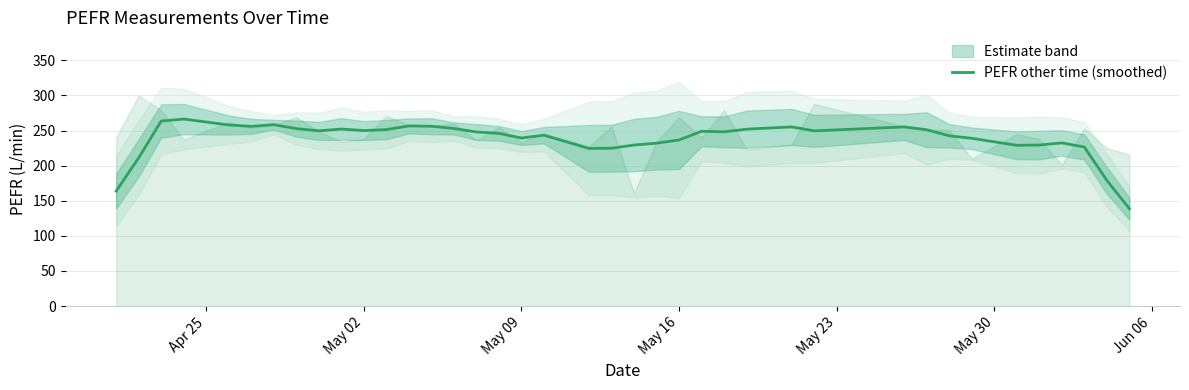

True or false: the data has more than 1 interior local peaks.

True